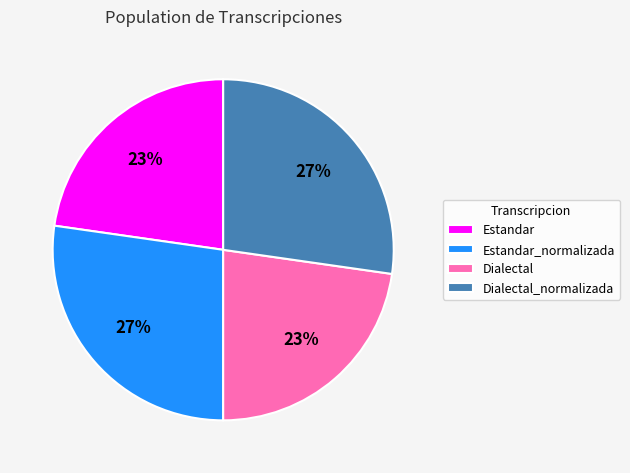

To the nearest percent, what percentage of the pie is Dialectal?

23%